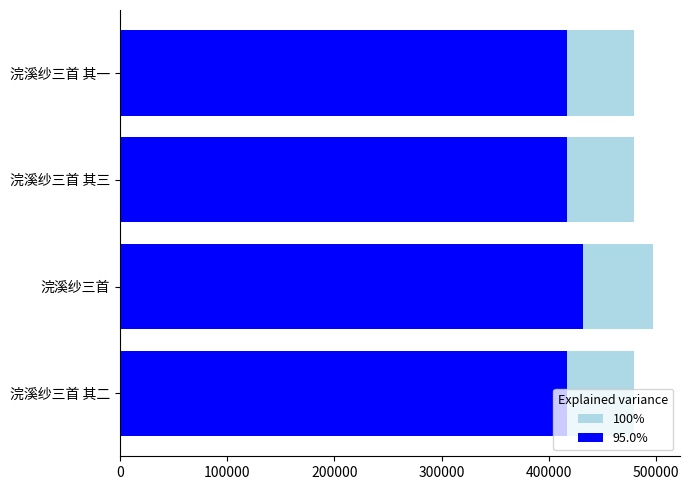

Reading left to right, list all the values displayed in this chart.

100%: 479429.2	497042.6	479430.4	479428.1
95.0%: 416895.0	432211.0	416896.0	416894.0